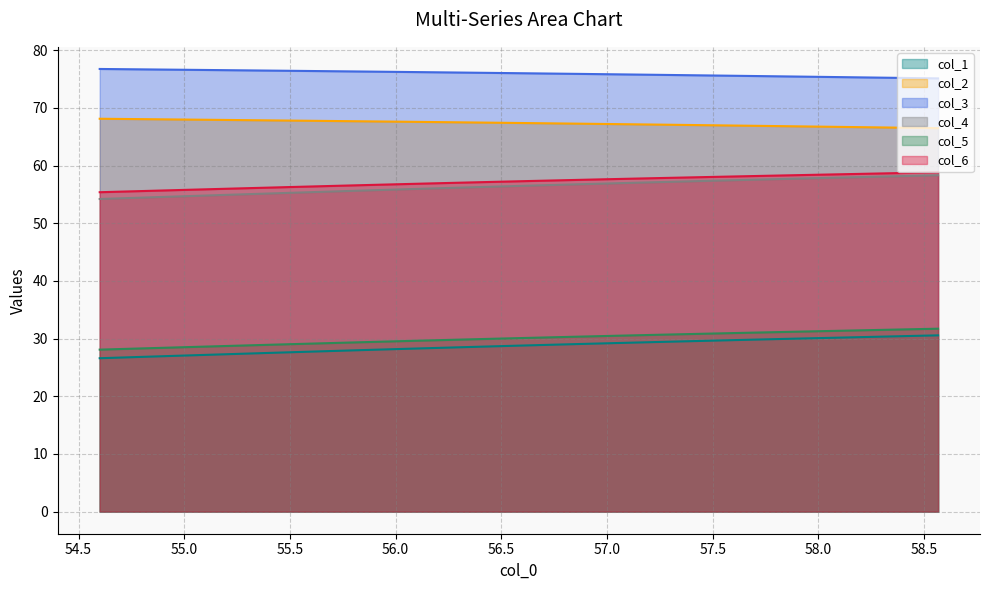

Reading left to right, list all the values displayed in this chart.

col_1: 26.6	30.6
col_2: 68.1	66.5
col_3: 76.8	75.1
col_4: 54.2	58.3
col_5: 28.1	31.7
col_6: 55.4	58.8